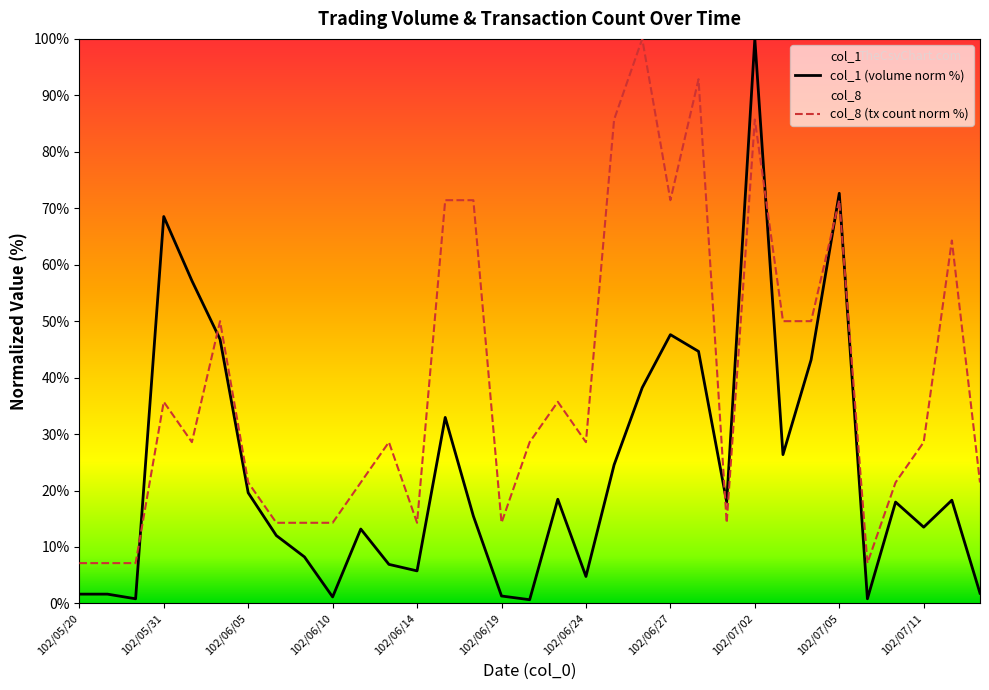

What value does the col_8 series have at 102/07/08?

7.1